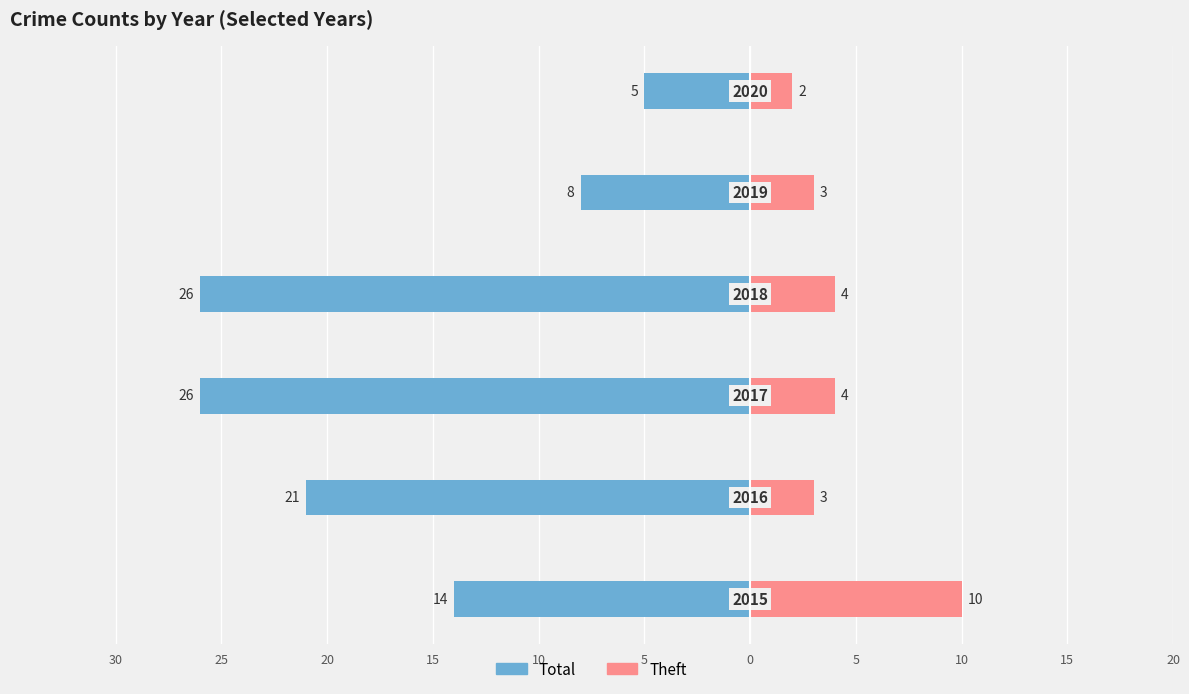

Between 25 and 15, which series saw the biggest shift?

Total